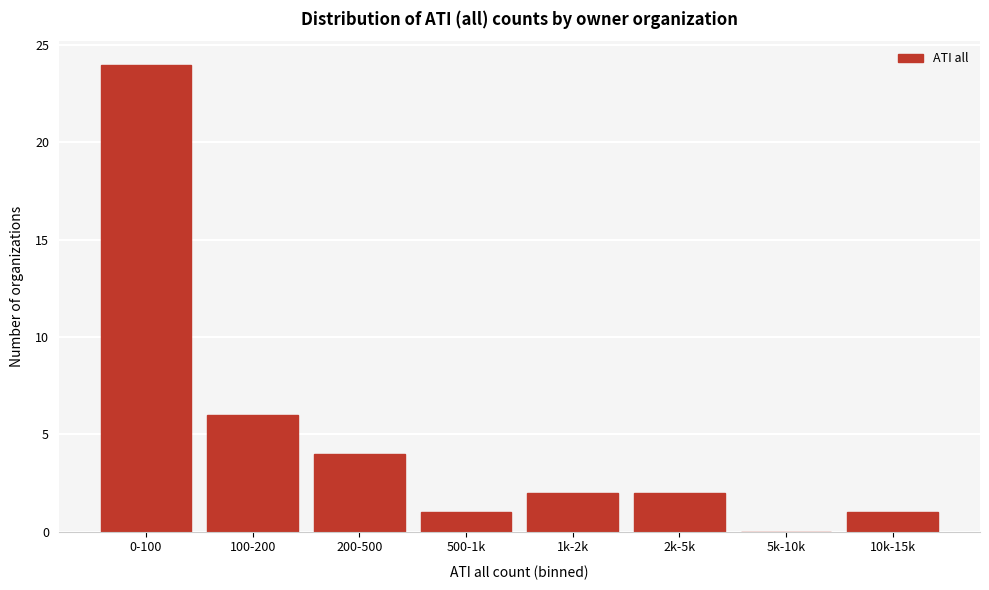

Reading right to left, list all the values displayed in this chart.

10k-15k=1	5k-10k=0	2k-5k=2	1k-2k=2	500-1k=1	200-500=4	100-200=6	0-100=24